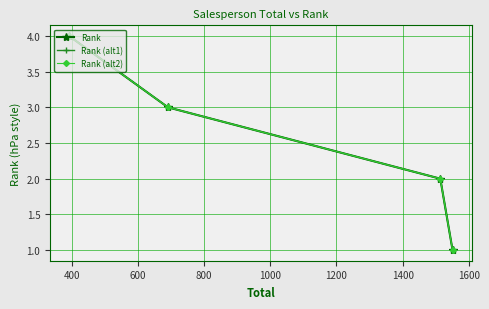

Is this an area chart (filled region under the line)?

No